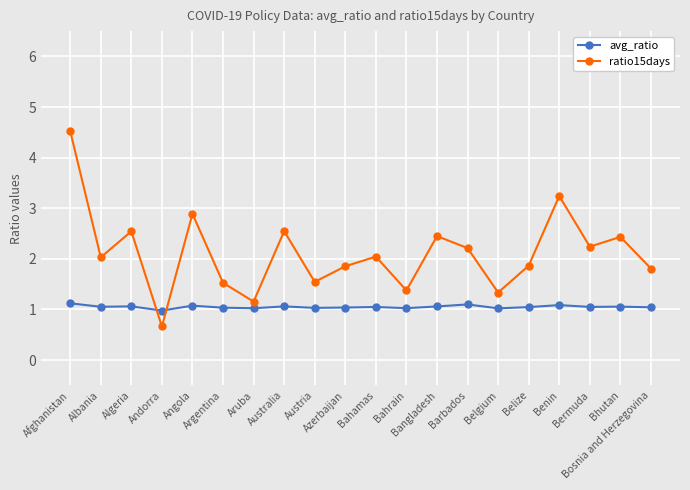

The avg_ratio series shows 0.6 at Austria. True or false?

False